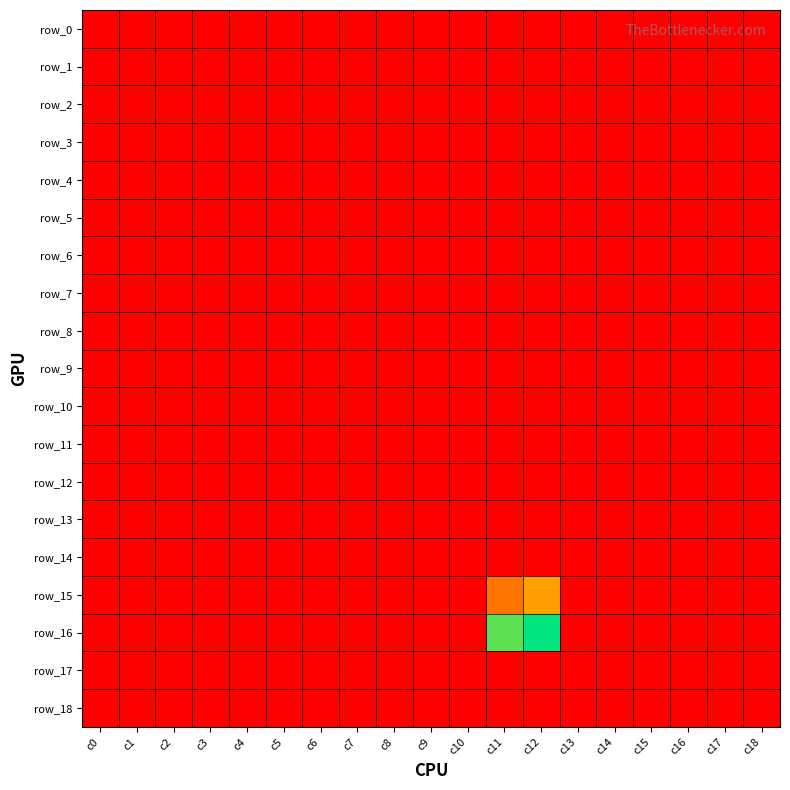

Which category has the lowest value in the row_0 series?

c0